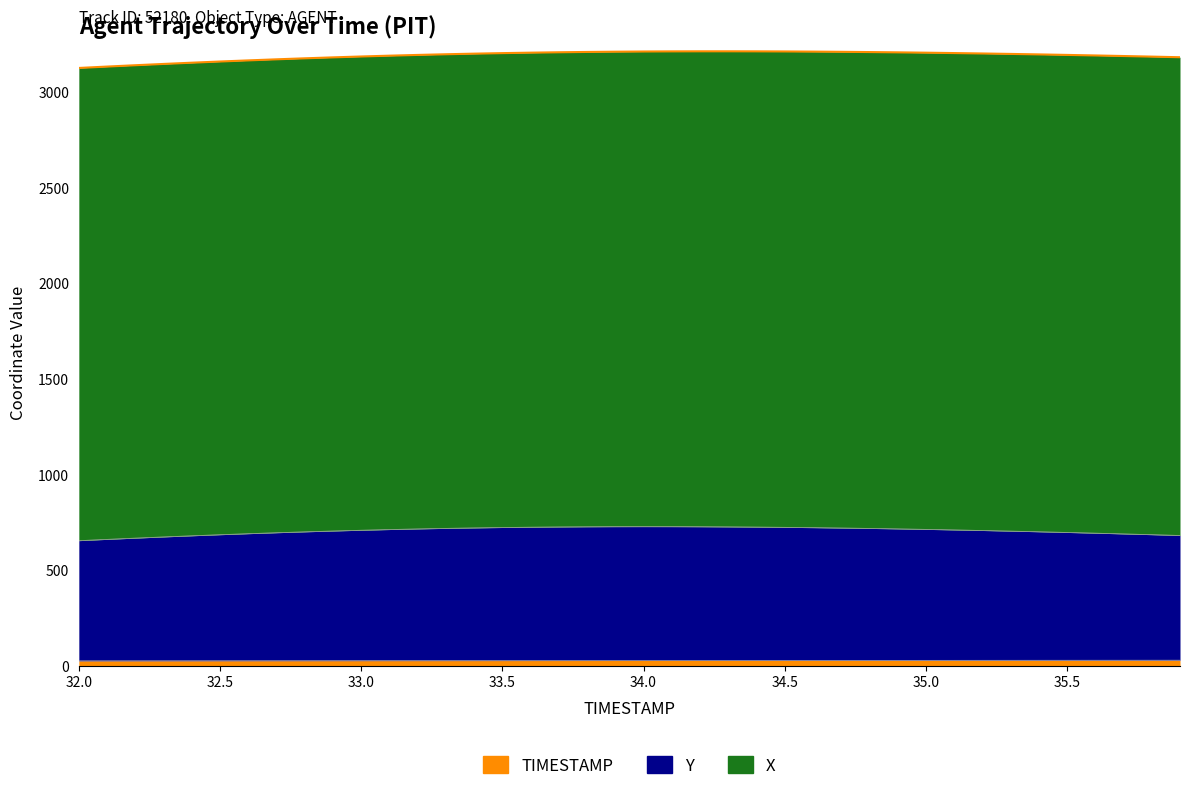

What is the difference between the second highest and minimum values in the Y series?

73.3